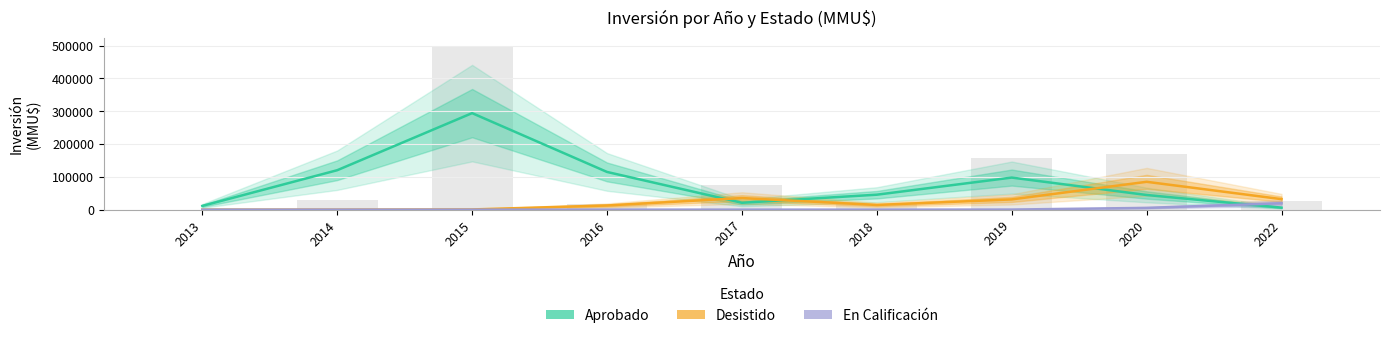

At which category is the sum across all series the highest?

2015